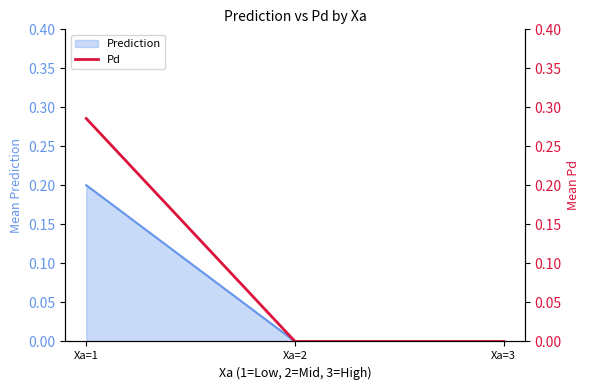

The chart shows a value of 0.0 at Xa=3. True or false?

True